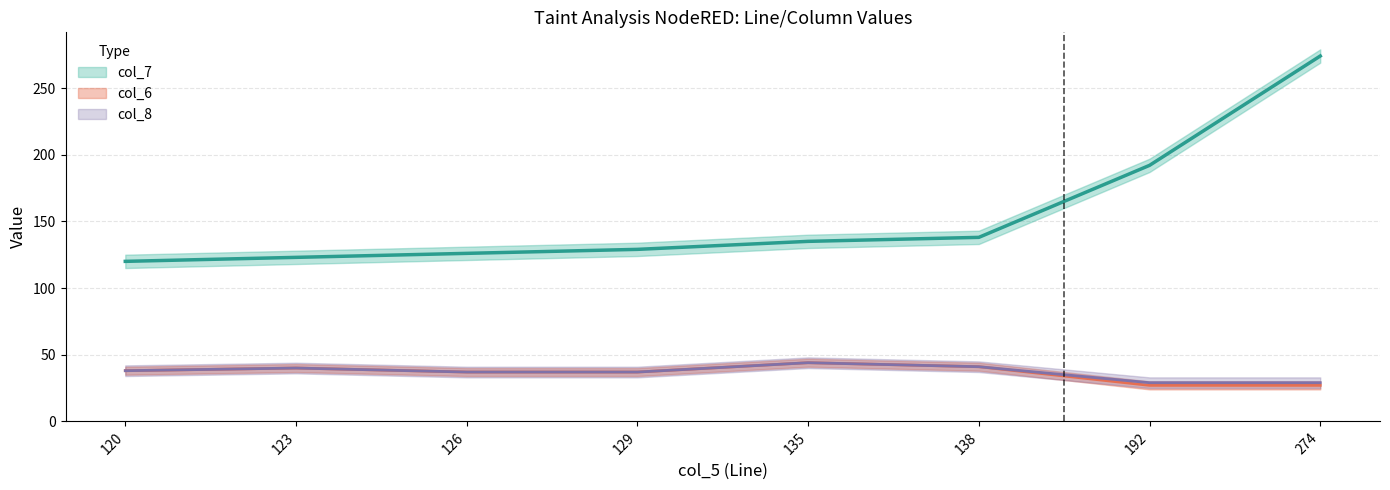

Between 123 and 129, which series saw the biggest shift?

col_7